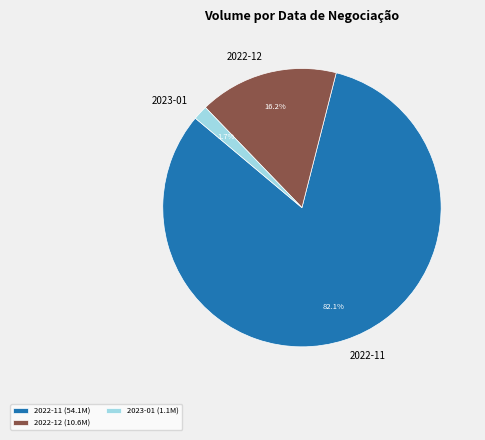

Combined, what portion of the pie is 2022-12 and 2022-11?

98.3%